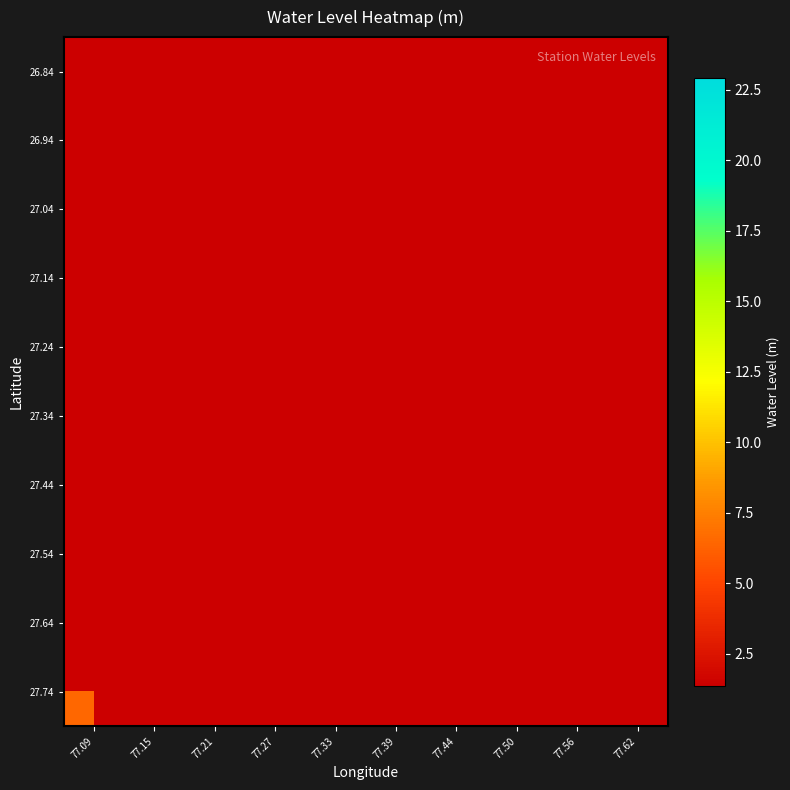

List the series in order of their peak value, highest first.

26.84, 26.94, 27.04, 27.14, 27.24, 27.34, 27.44, 27.54, 27.64, 27.74